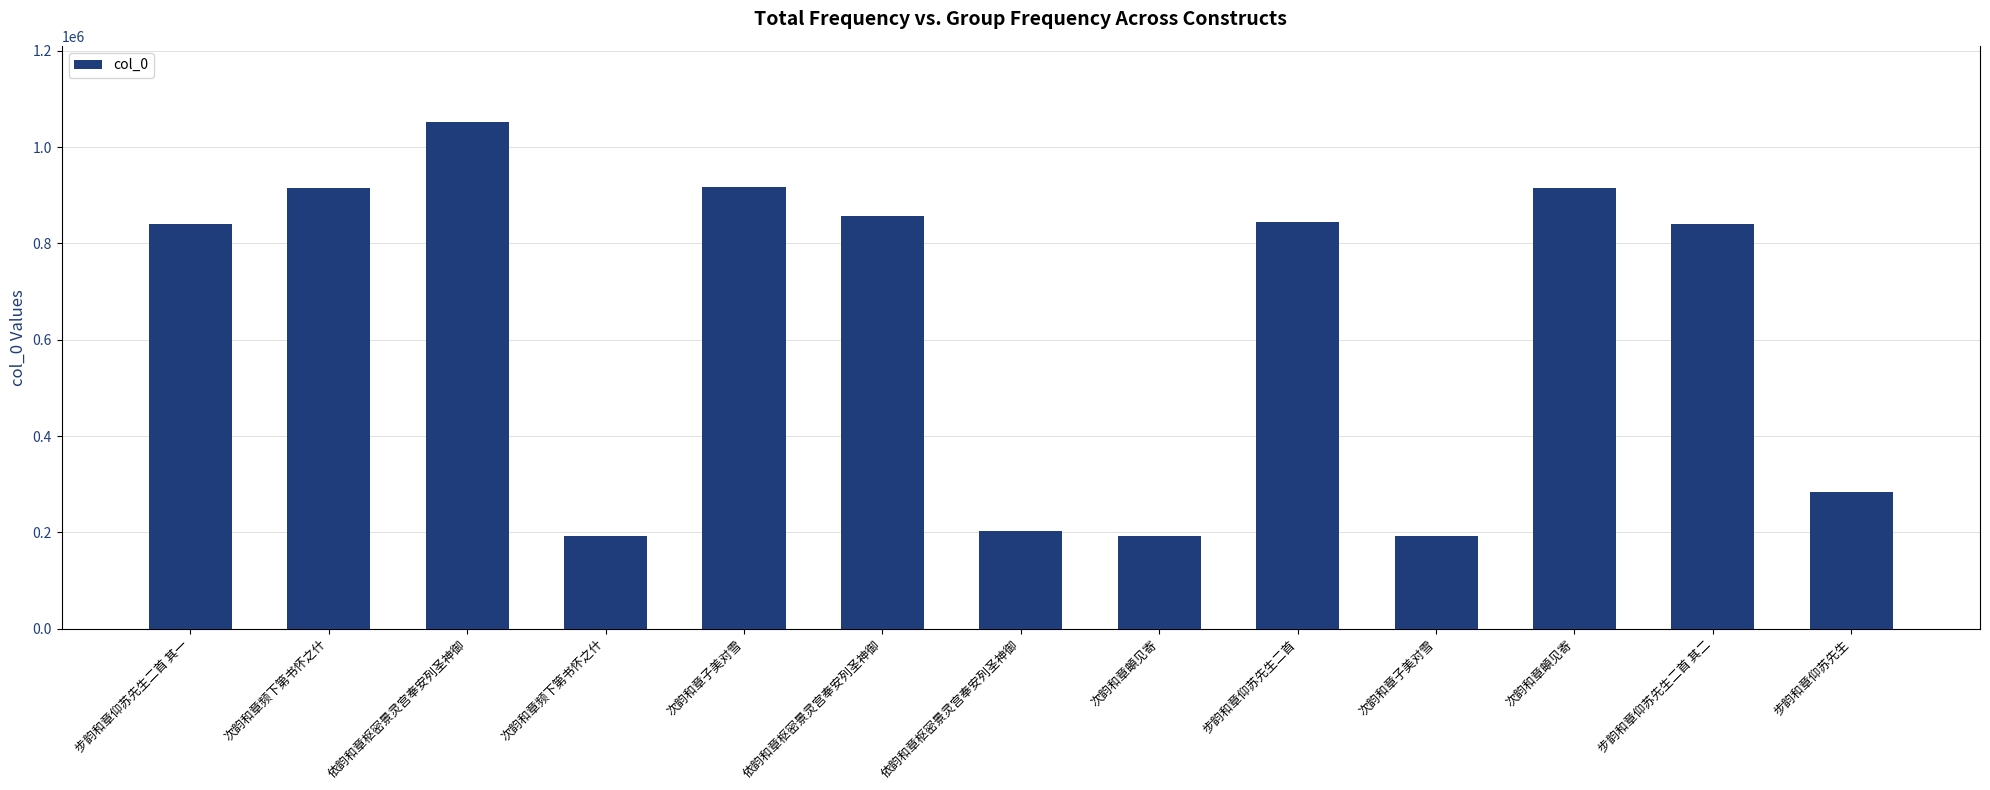

List the labels in order of value, largest first.

依韵和章枢密景灵宫奉安列圣神御, 次韵和章子美对雪, 次韵和章頔见寄, 次韵和章频下第书怀之什, 依韵和章枢密景灵宫奉安列圣神御, 步韵和章仰苏先生二首, 步韵和章仰苏先生二首 其二, 步韵和章仰苏先生二首 其一, 步韵和章仰苏先生, 依韵和章枢密景灵宫奉安列圣神御, 次韵和章频下第书怀之什, 次韵和章頔见寄, 次韵和章子美对雪